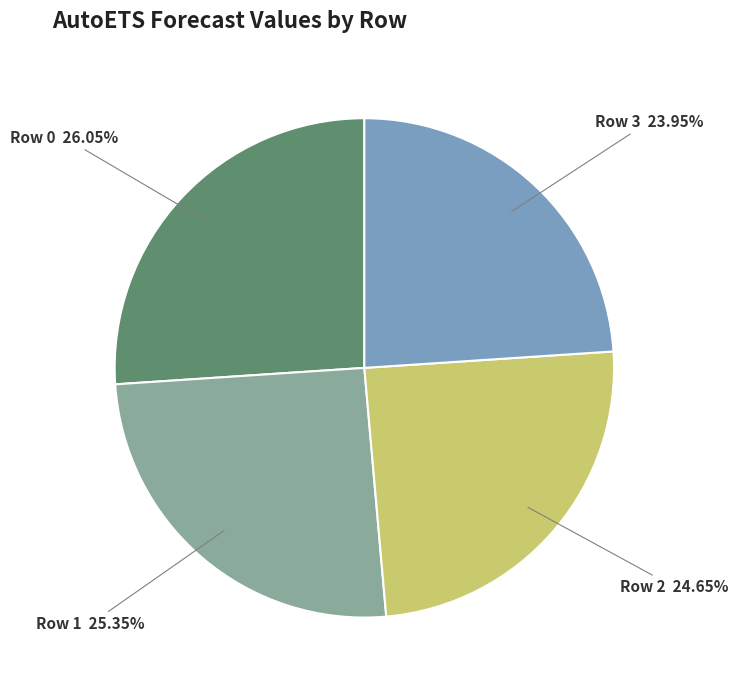

Is there any slice that represents more than half of the pie?

No